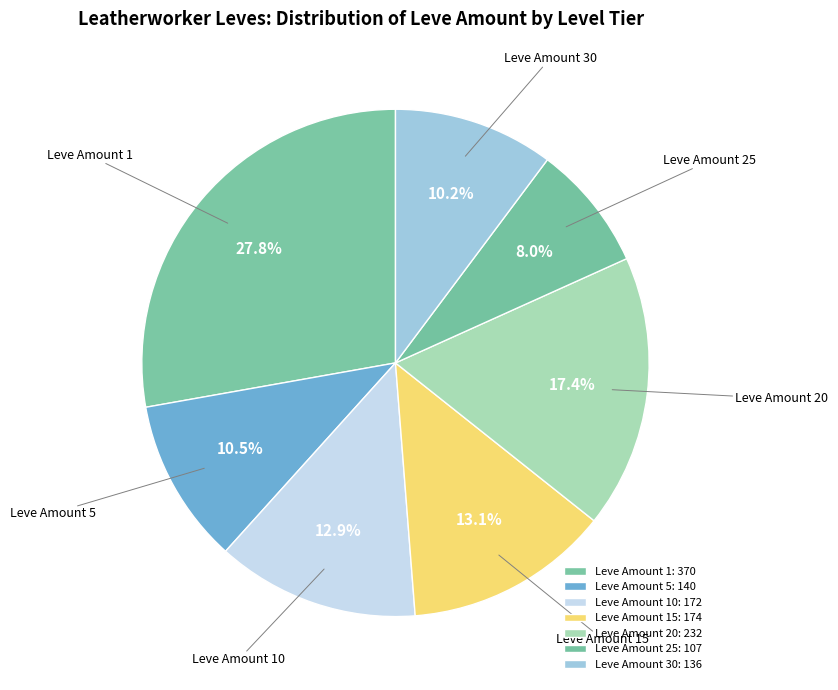

What is the smallest slice in the pie chart?

Leve Amount 25